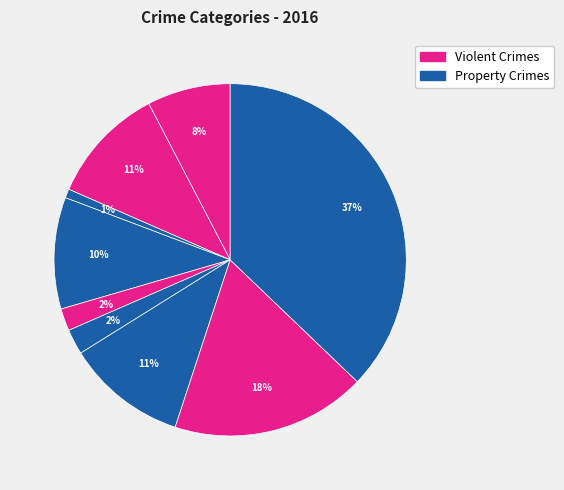

How many slices are in this pie chart?

9